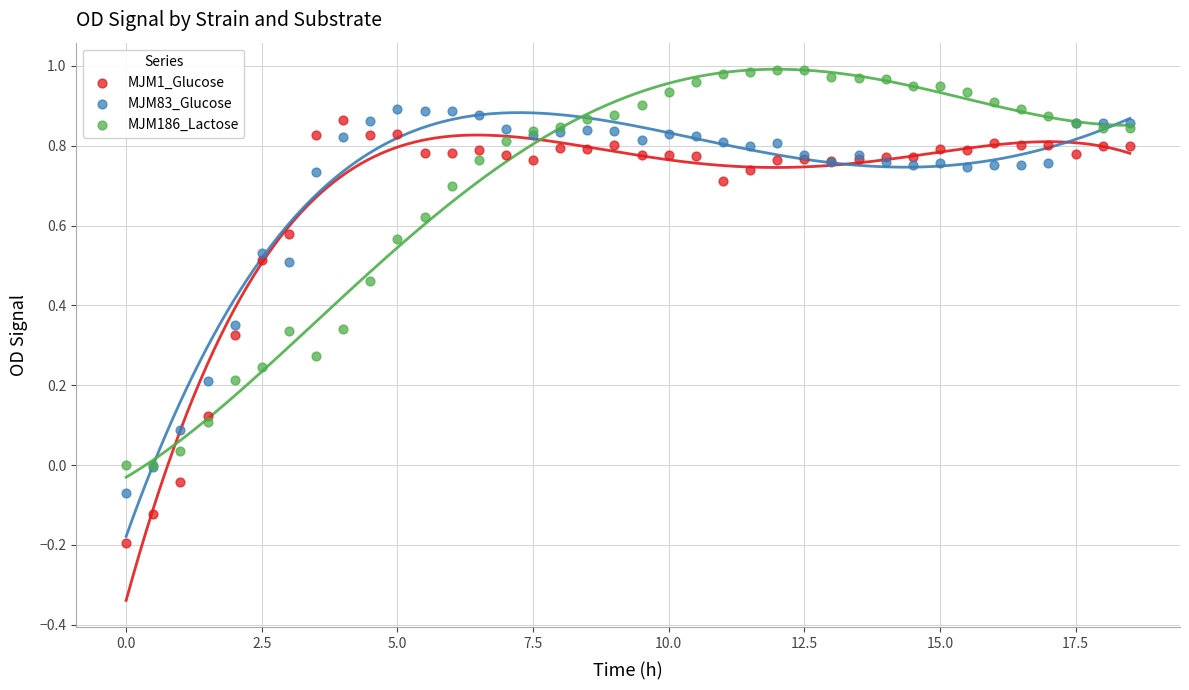

Which series reaches the minimum Y coordinate?

MJM1_Glucose